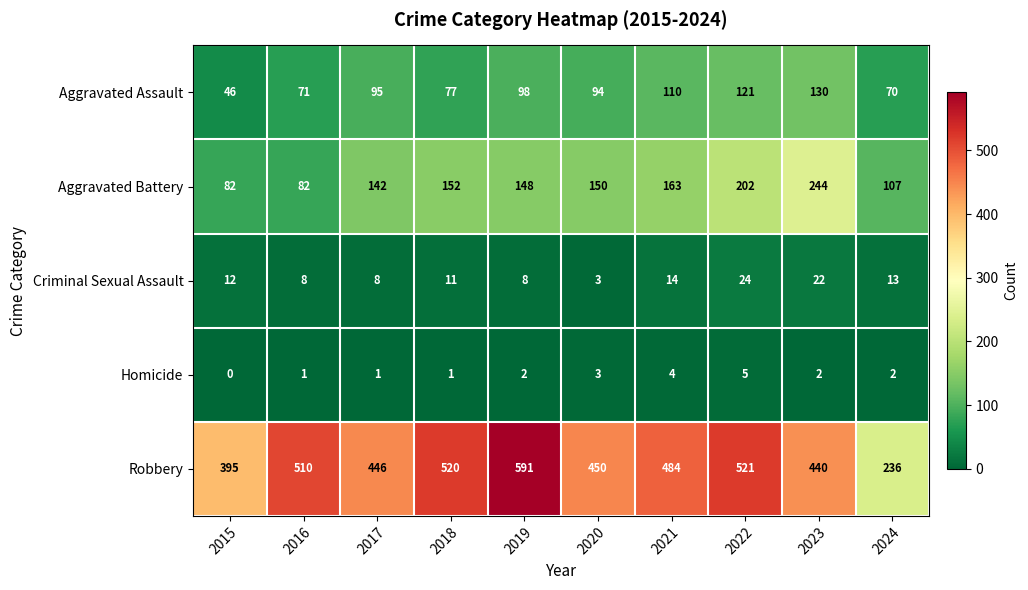

Which category has the highest value across all series?

2019